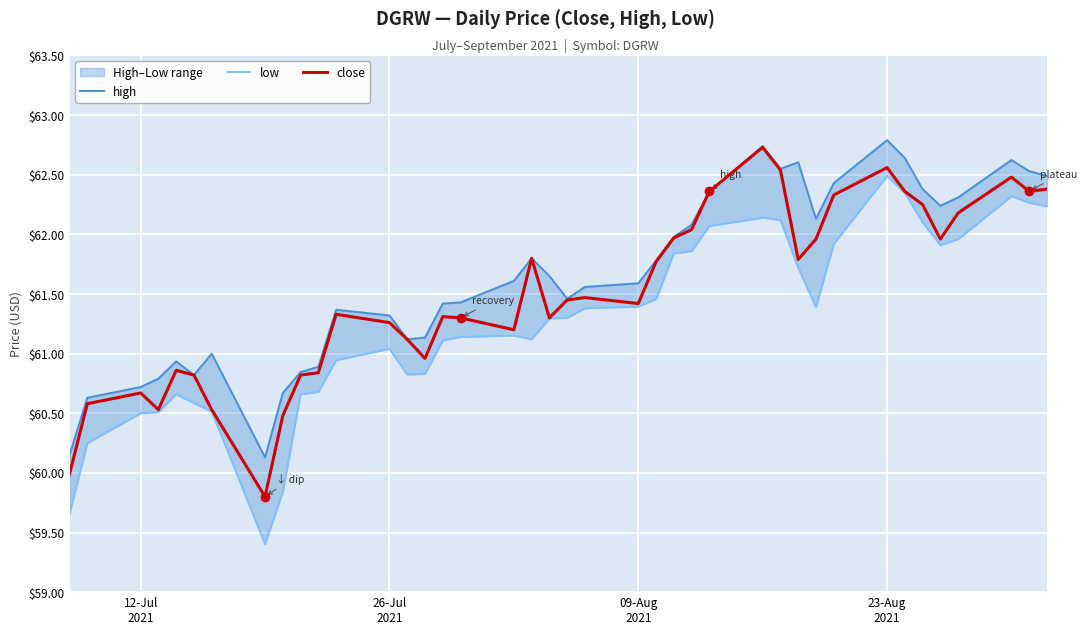

Reading right to left, list all the values displayed in this chart.

high: 62.5	62.5	62.6	62.3	62.2	62.4	62.6	62.8	62.4	62.1	62.6	62.6	62.7	62.4	62.1	62.0	61.8	61.6	61.6	61.5	61.7	61.8	61.6	61.4	61.4	61.1	61.1	61.3	61.4	60.9	60.8	60.7	60.1	61.0	60.8	60.9	60.8	60.7	60.6	60.1
low: 62.2	62.3	62.3	62.0	61.9	62.1	62.4	62.5	61.9	61.4	61.7	62.1	62.1	62.1	61.9	61.8	61.5	61.4	61.4	61.3	61.3	61.1	61.2	61.1	61.1	60.8	60.8	61.0	60.9	60.7	60.7	59.8	59.4	60.5	60.6	60.7	60.5	60.5	60.2	59.7
close: 62.4	62.4	62.5	62.2	62.0	62.2	62.4	62.6	62.3	62.0	61.8	62.5	62.7	62.4	62.0	62.0	61.8	61.4	61.5	61.5	61.3	61.8	61.2	61.3	61.3	61.0	61.1	61.3	61.3	60.8	60.8	60.5	59.8	60.5	60.8	60.9	60.5	60.7	60.6	60.0